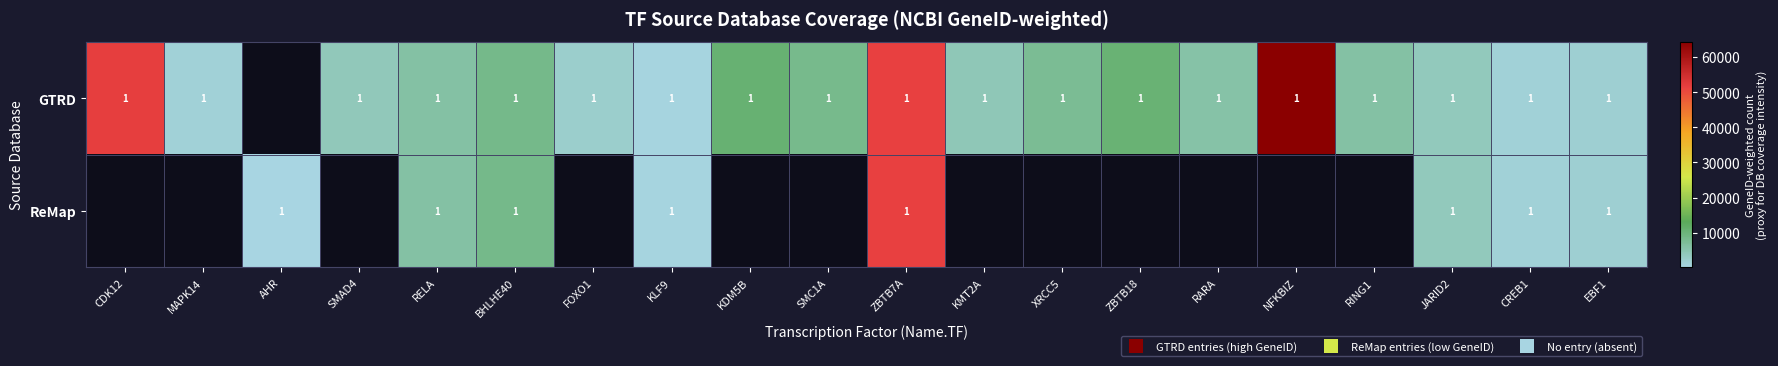

Where does the GTRD series first go above 5970?

CDK12